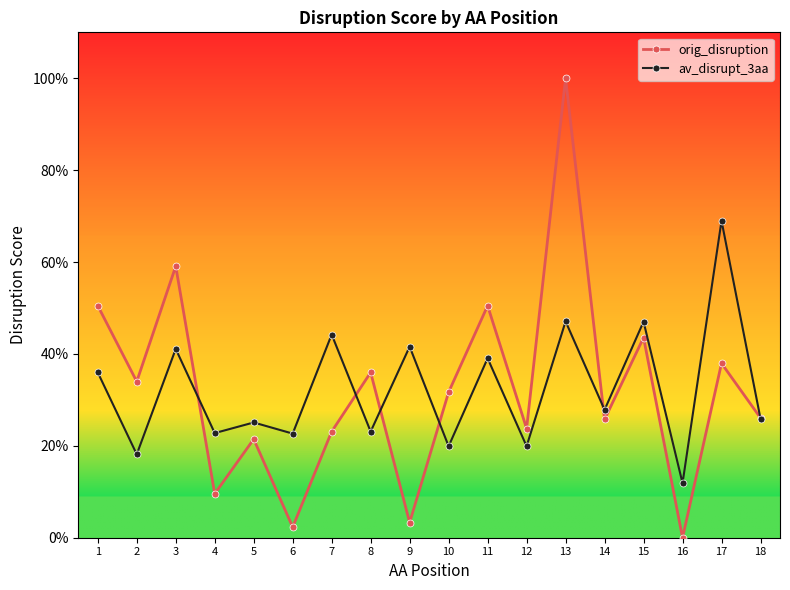

How many interior local valleys does the av_disrupt_3aa series have?

8